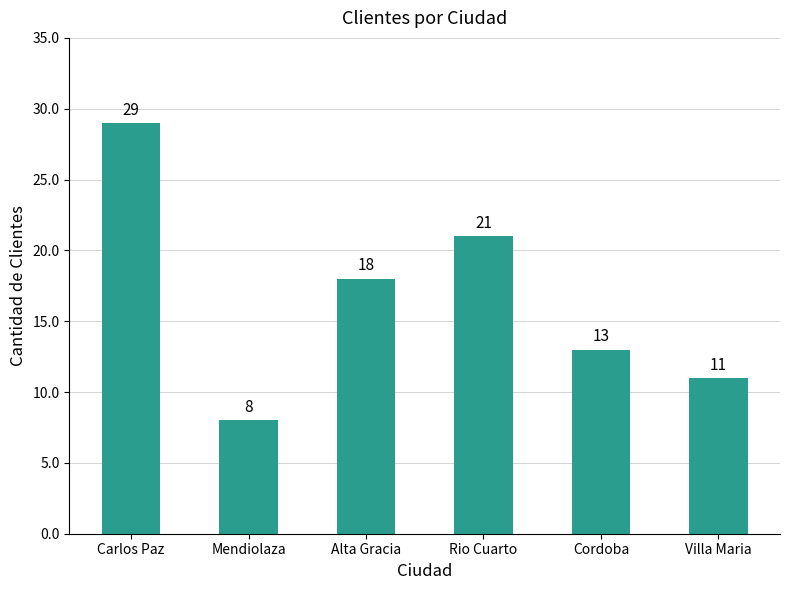

Between Carlos Paz and Rio Cuarto, which is larger?

Carlos Paz